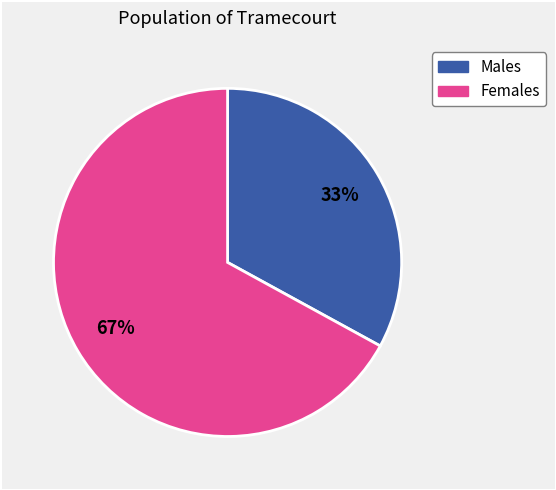

Is there a majority slice in this chart?

Yes